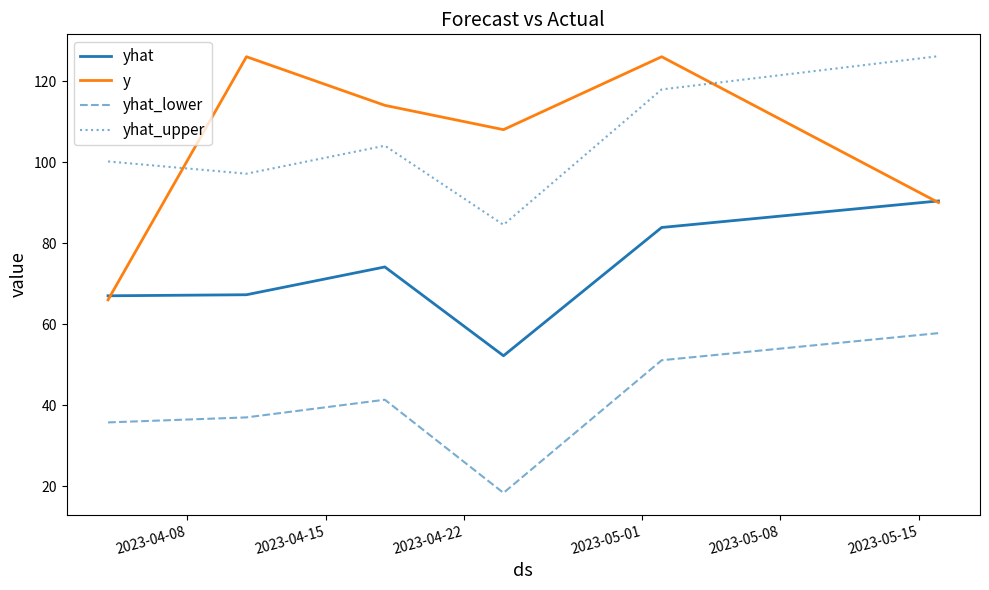

Which series has the widest spread of values?

y